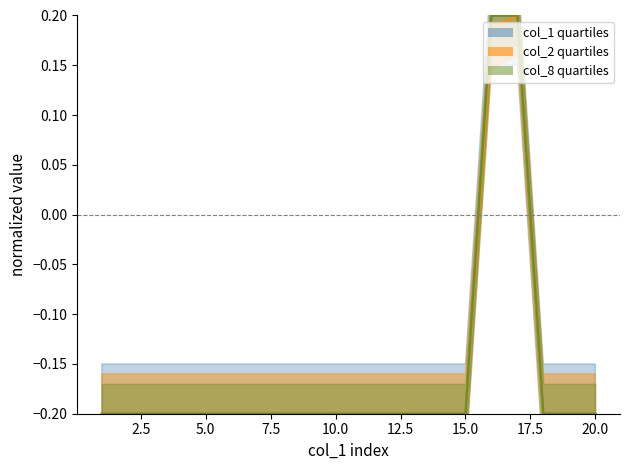

The col_2_lower series shows 0.2 at 16. True or false?

True